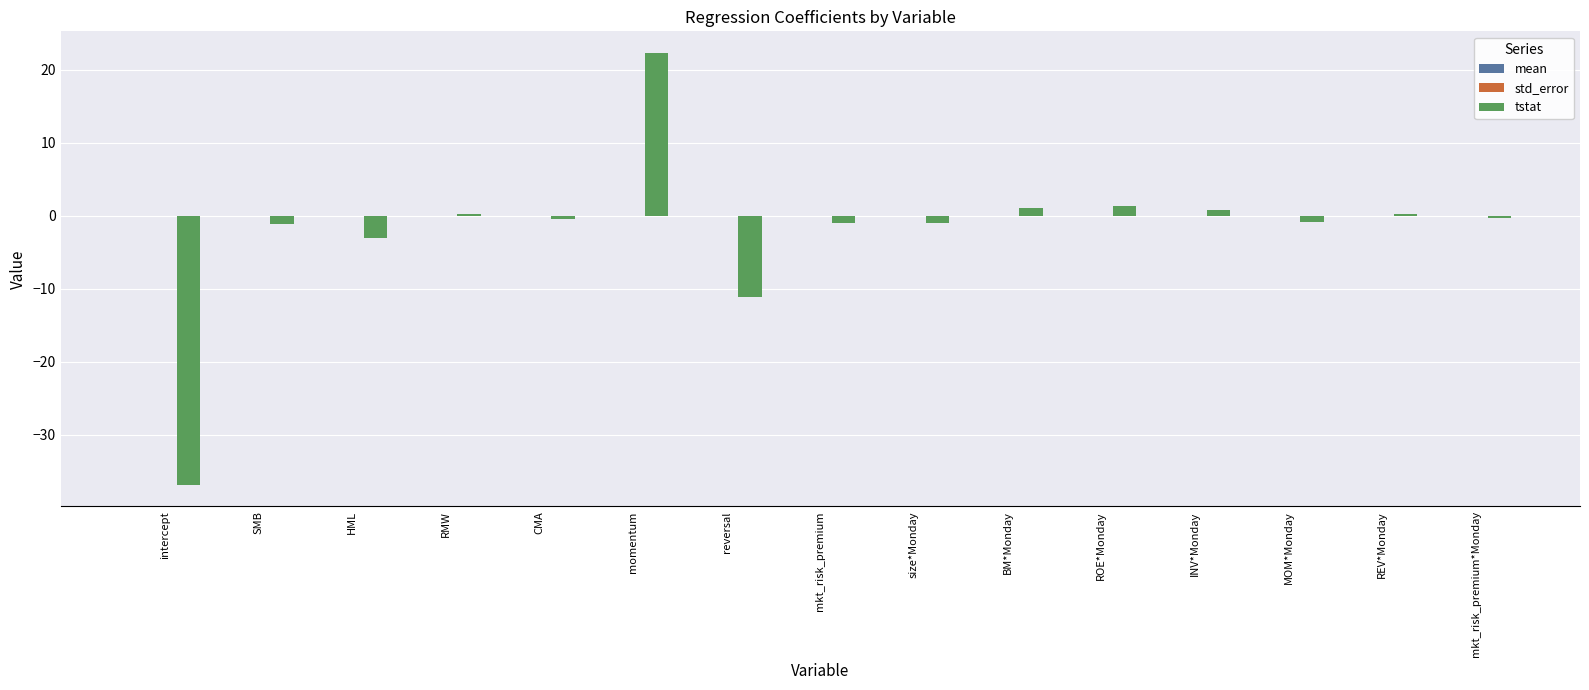

What is the spread (max minus min) of values at INV*Monday?

0.8